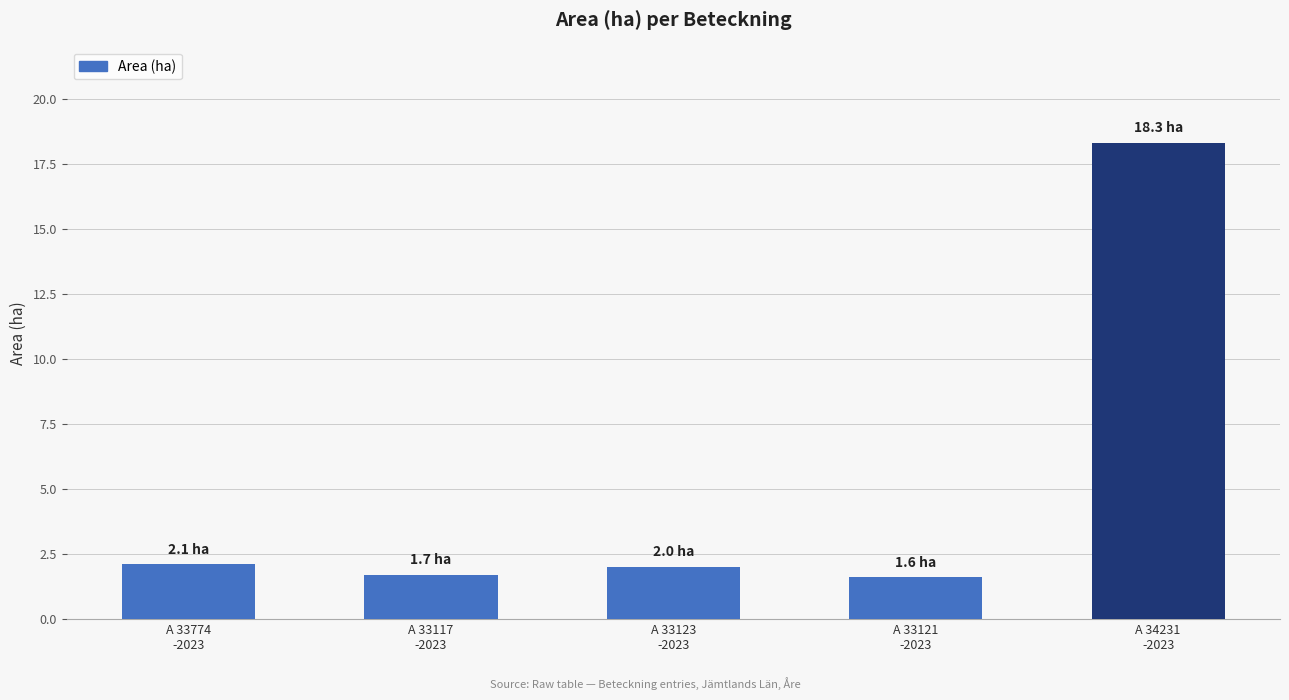

What is the value of the 2nd bar from the left?

1.7